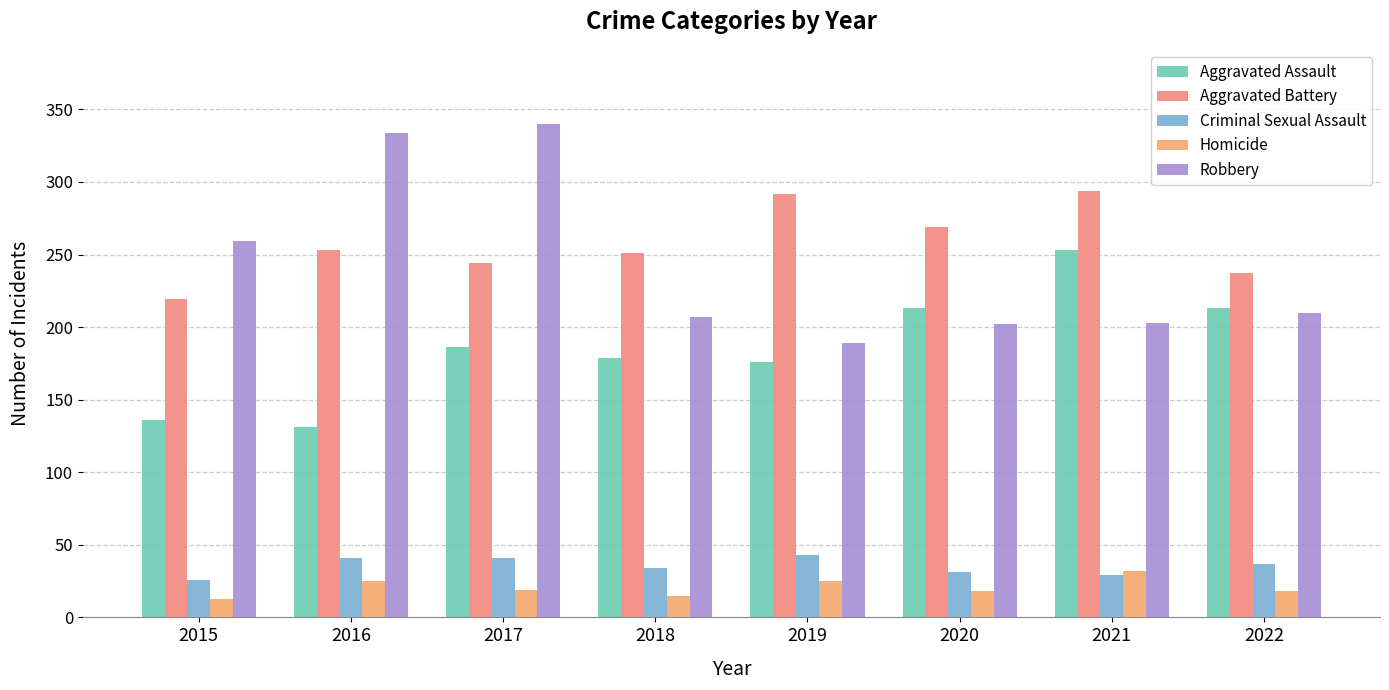

What is the difference between the maximum and minimum values in the Homicide series?

19